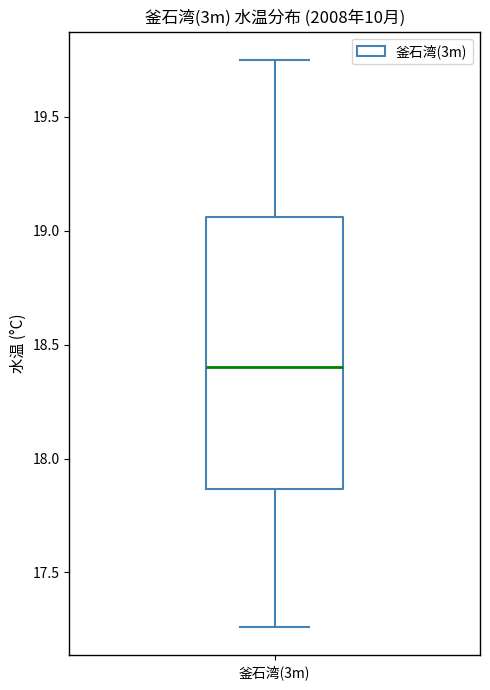

Read this box plot against the y-axis: the position of the median line, the range covered by the box, and the ends of both whiskers. The values are not printed on the chart, so give them approximately, as read against the axis.

median 18.40, box 17.85 to 19.05, whiskers 17.25 to 19.75